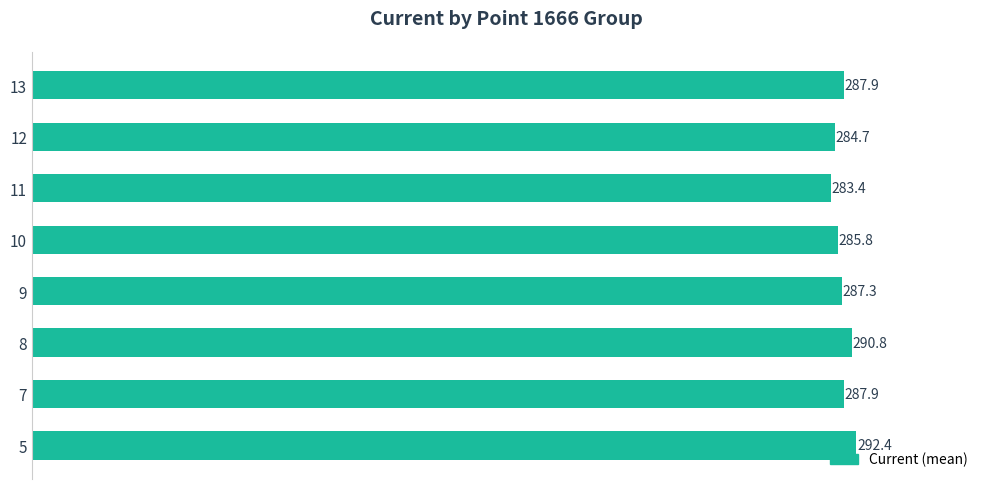

Reading top to bottom, list all the values displayed in this chart.

287.9	284.7	283.4	285.8	287.3	290.8	287.9	292.4